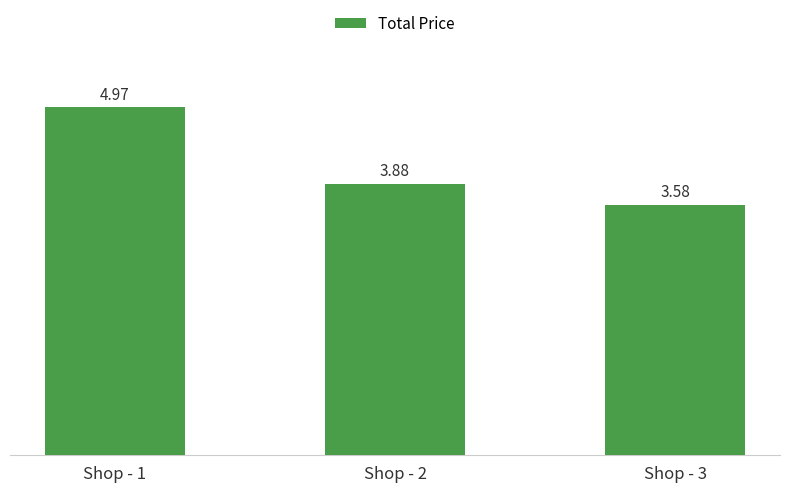

Rank the categories by value from highest to lowest.

Shop - 1, Shop - 2, Shop - 3